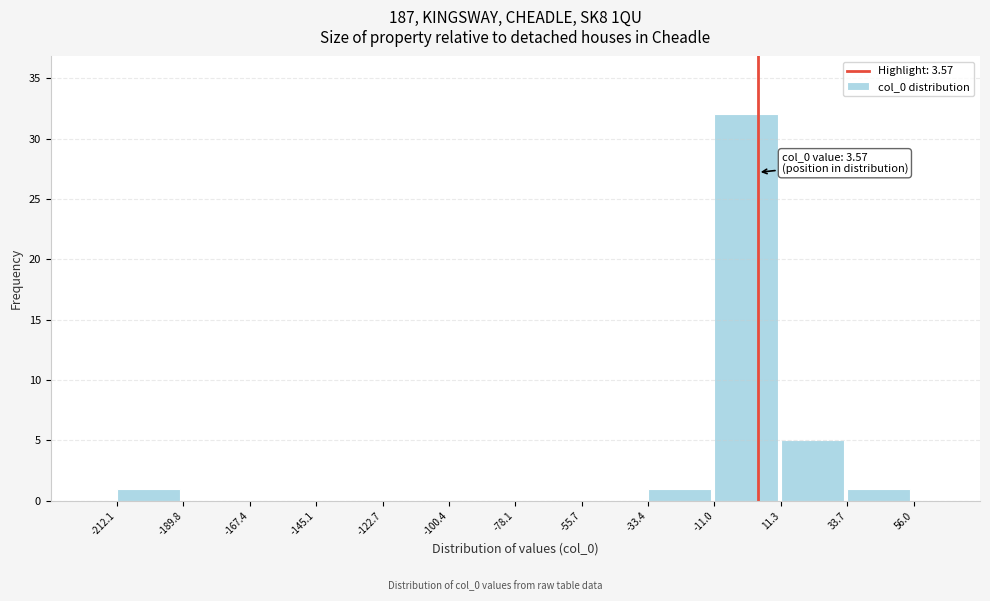

Which range on the x-axis has the tallest bar?

-11.0 to 11.3